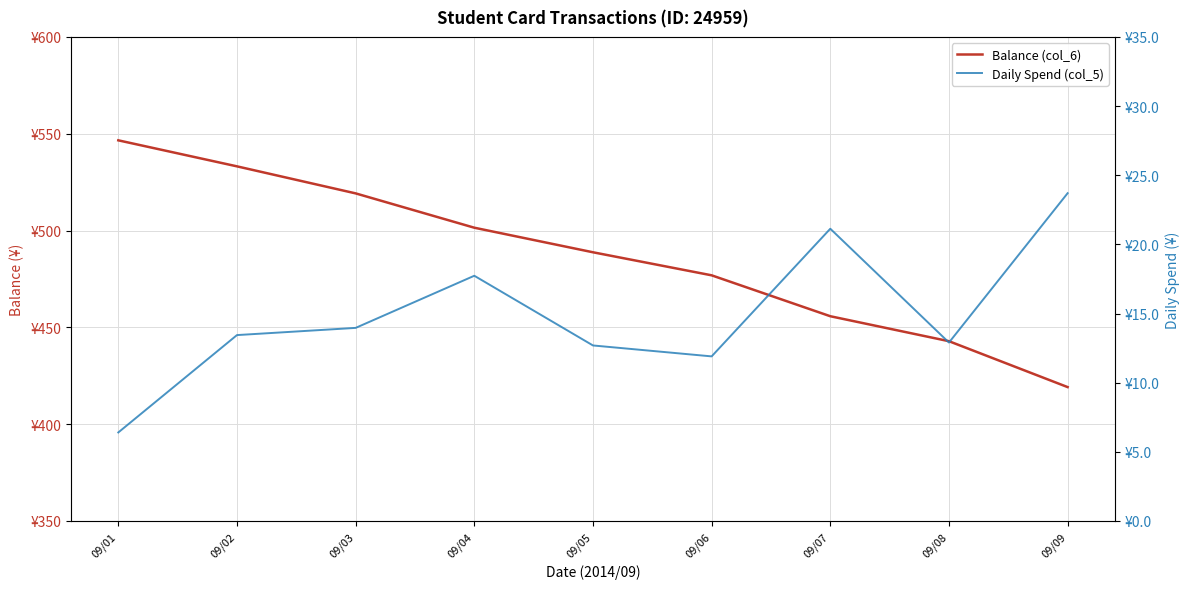

Count the number of data series in this chart.

2